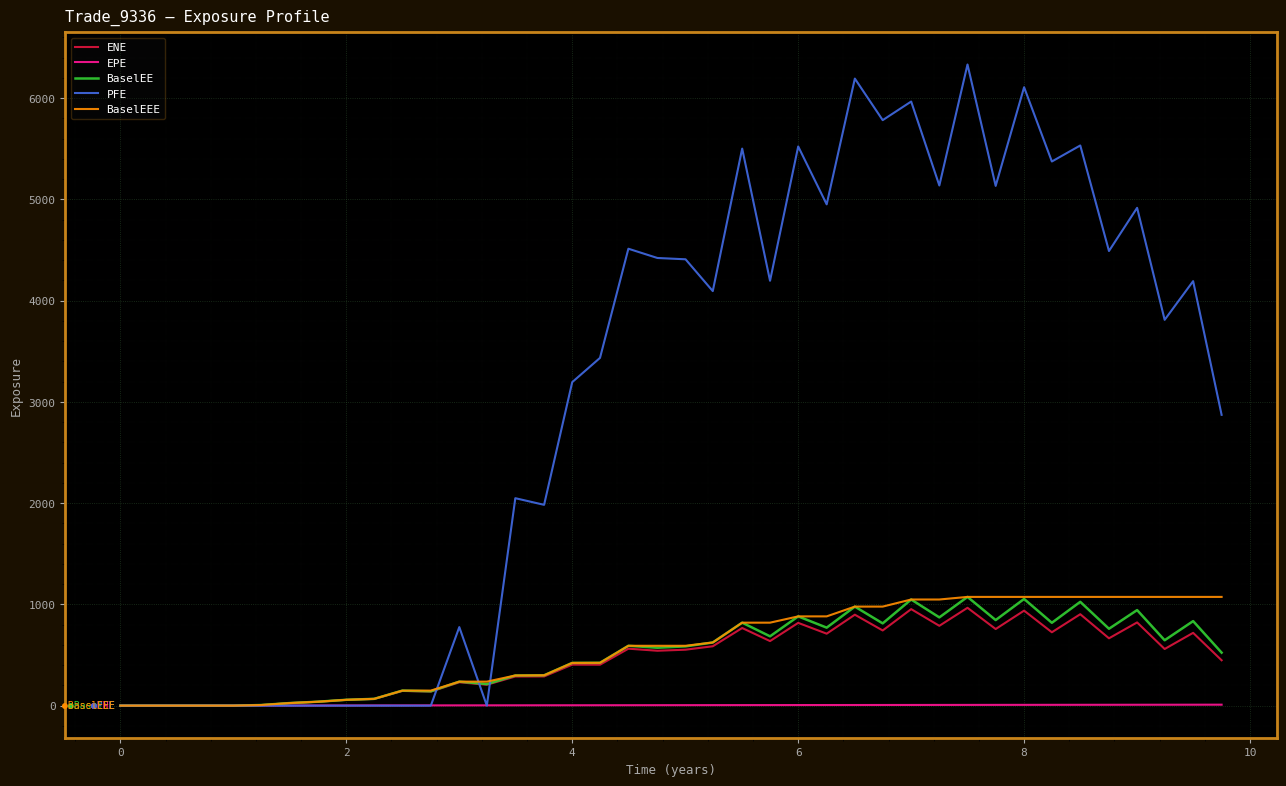

Which series has the largest total across all categories?

PFE